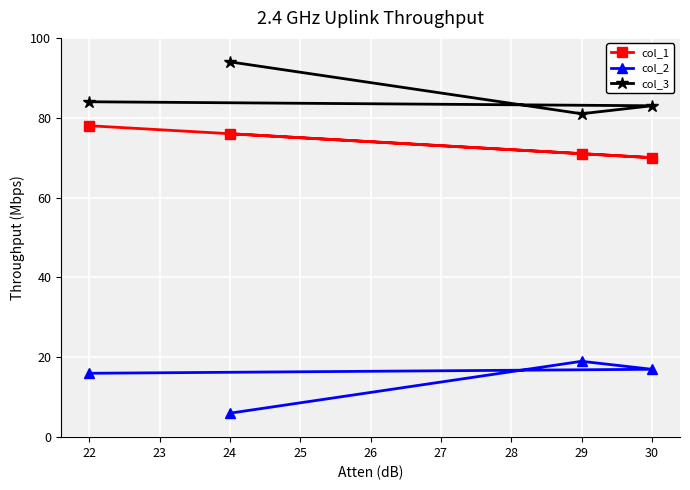

True or false: col_1 and col_3 cross at least once.

False